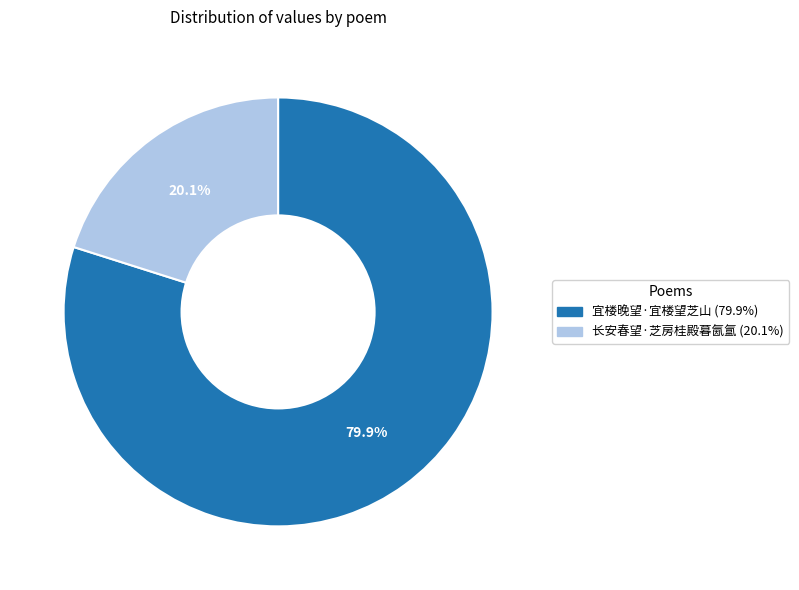

To the nearest percent, what percentage of the pie is 宜楼晚望·宜楼望芝山?

80%